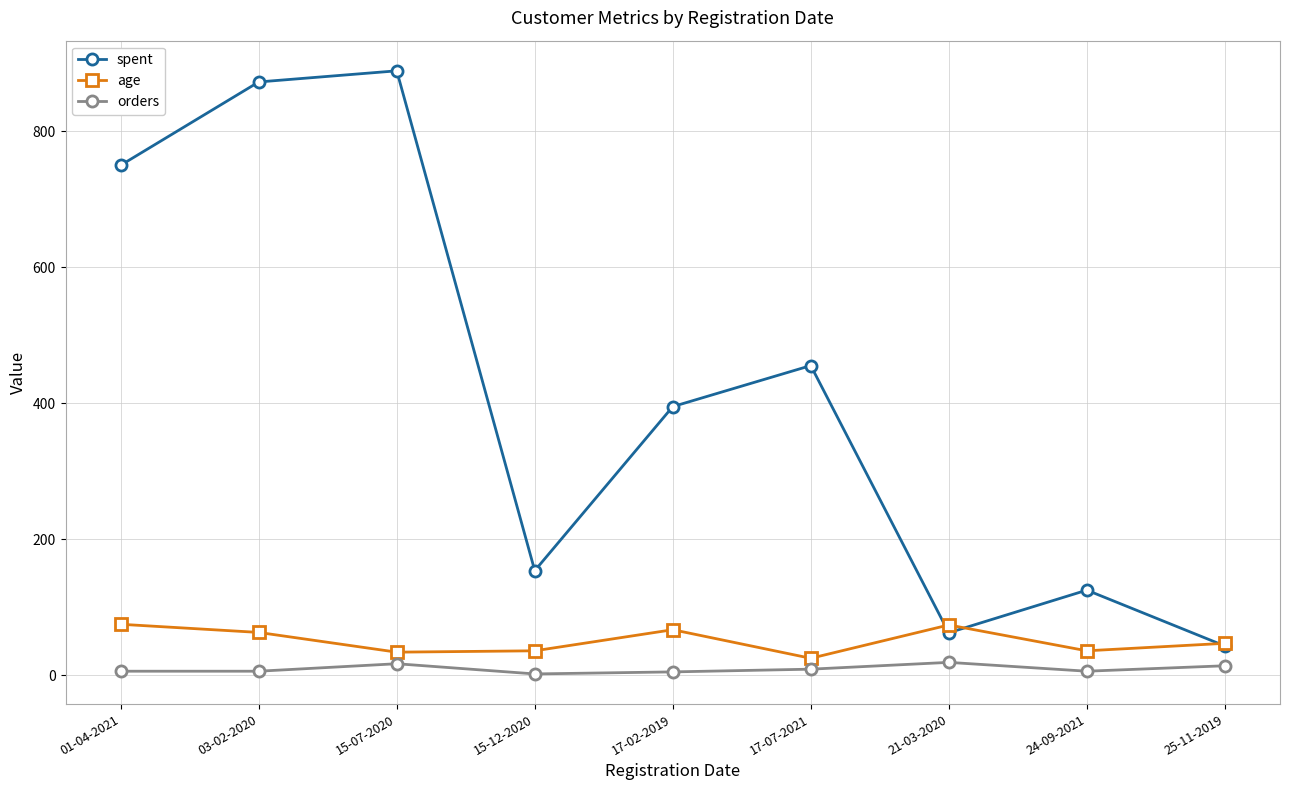

True or false: spent has a value of 1484.1 at 15-07-2020.

False